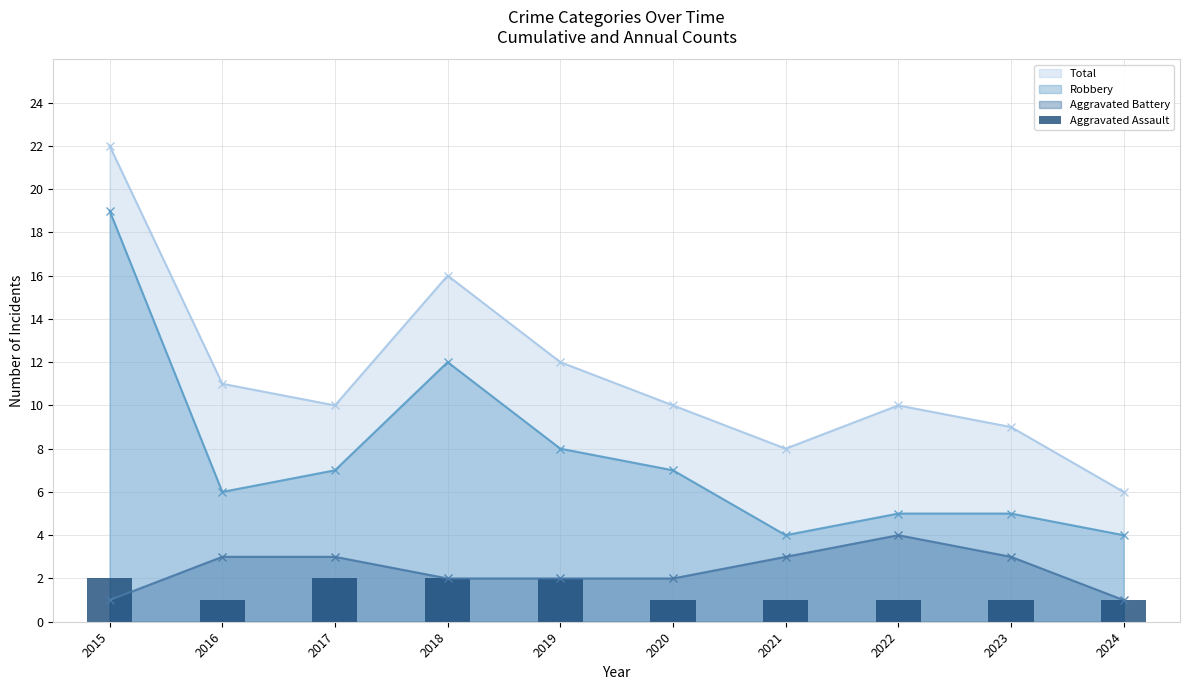

Reading right to left, what are all the values shown in this chart?

1	1	1	1	1	2	2	2	1	2